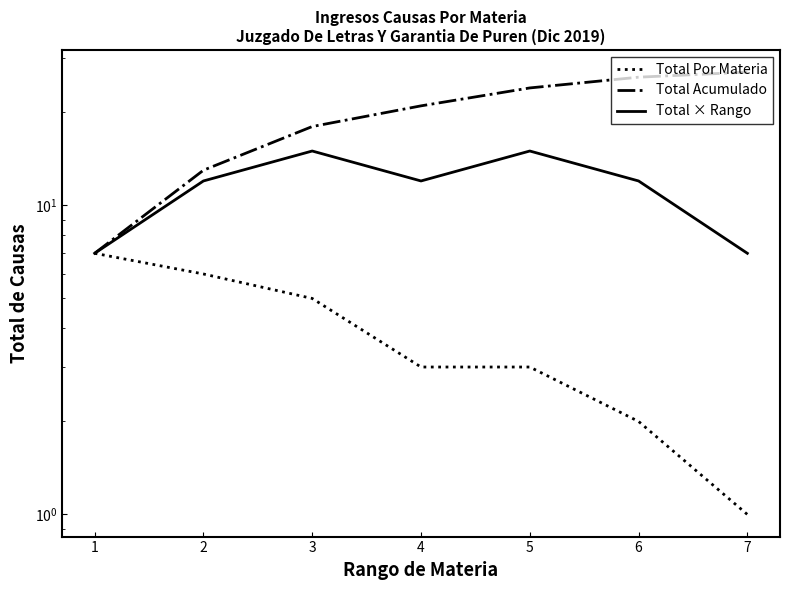

Where does the Total Acumulado series first go above 21?

5